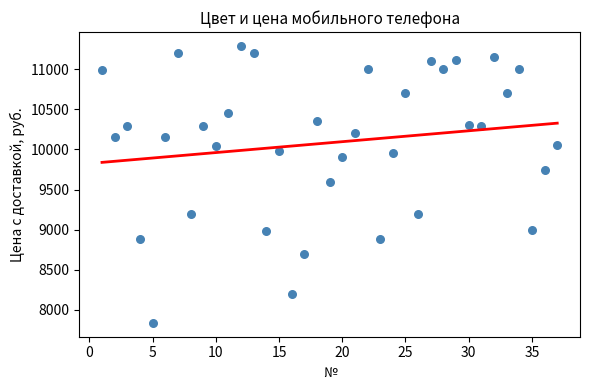

What is the range of X values (max minus min)?

36